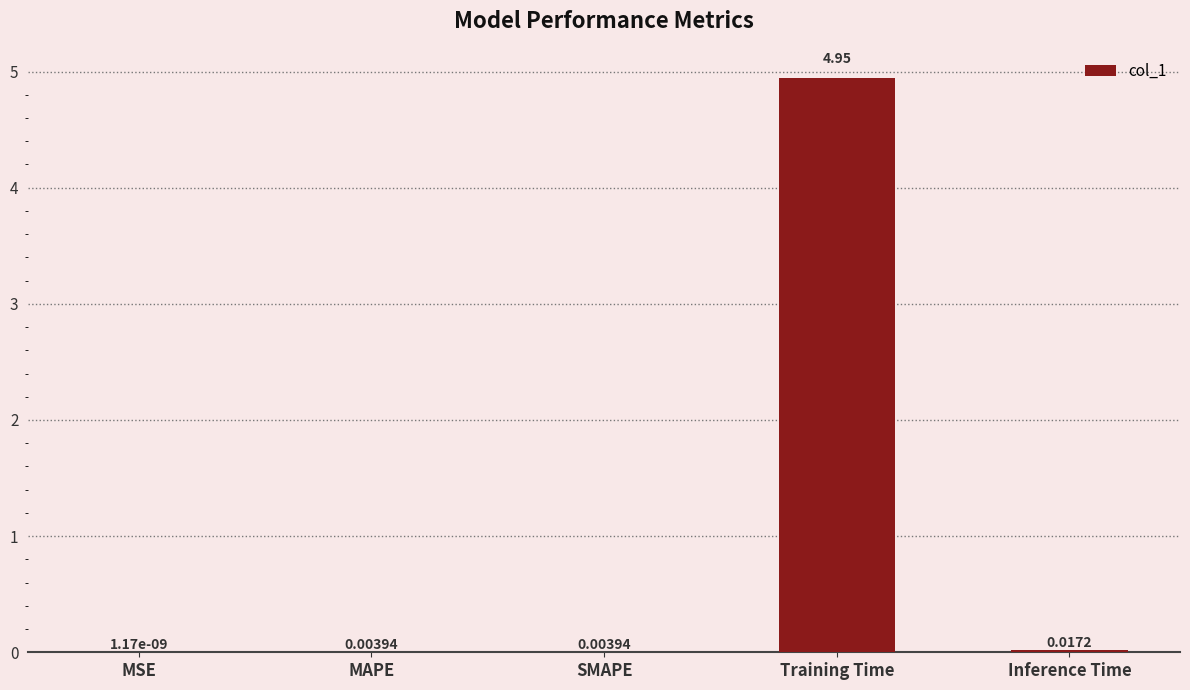

Which label corresponds to the largest value in the chart?

Training Time